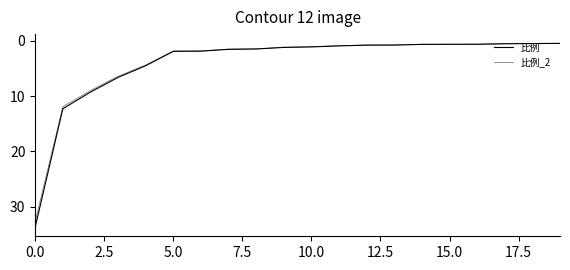

How many lines are shown in the chart?

2